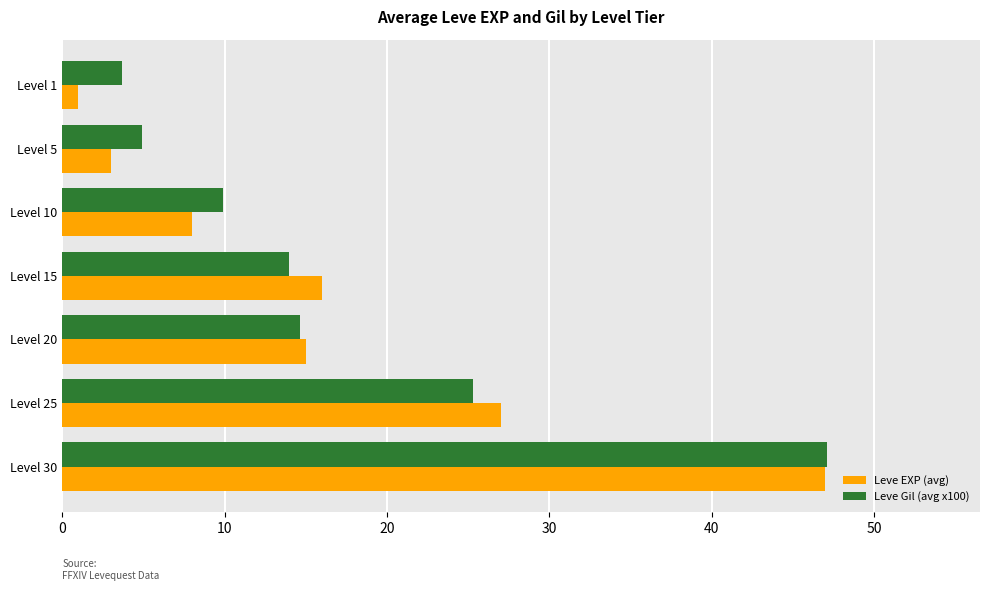

Which series has the widest spread of values?

Leve EXP (avg)